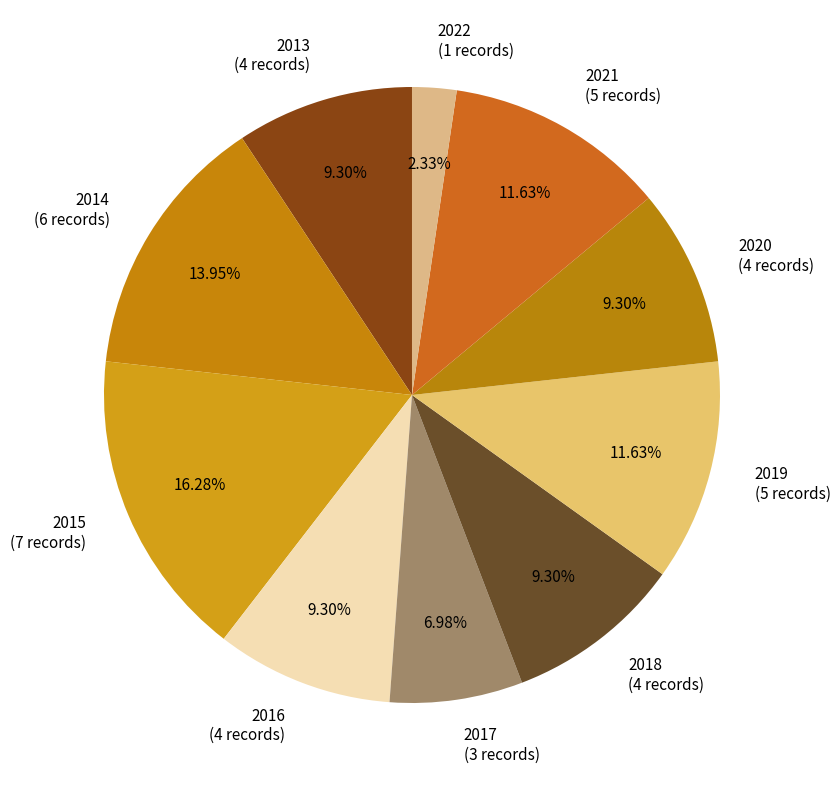

What is the smallest slice in the pie chart?

2022